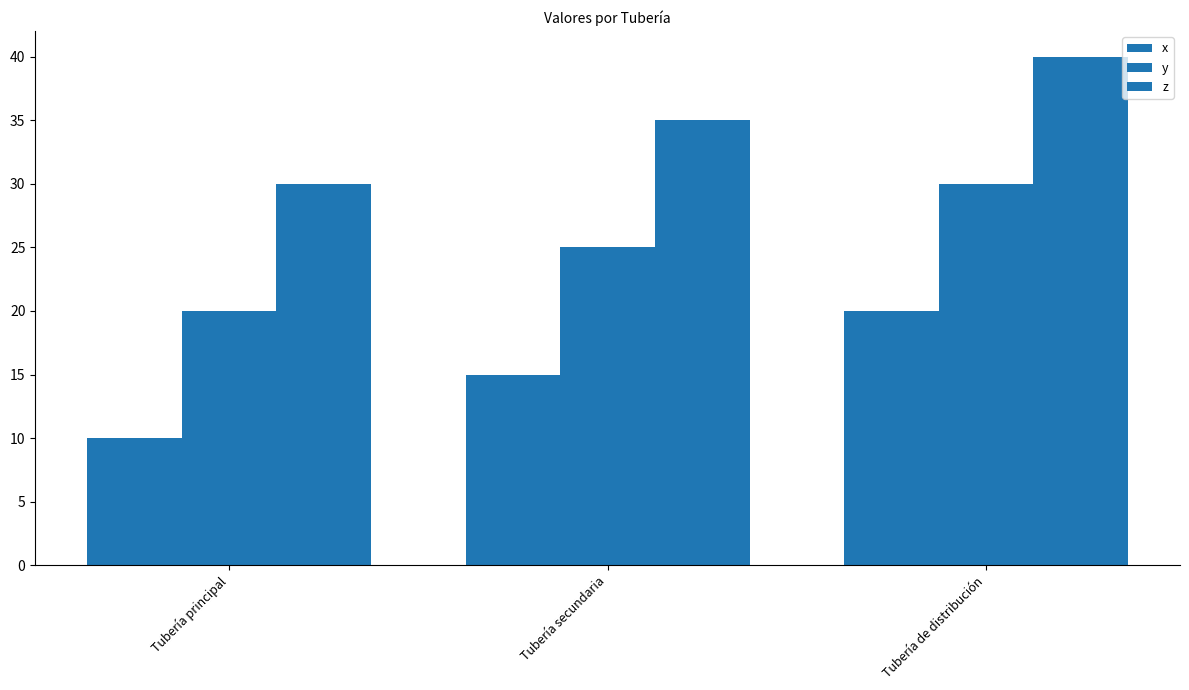

The value of x at Tubería de distribución is 32. True or false?

False